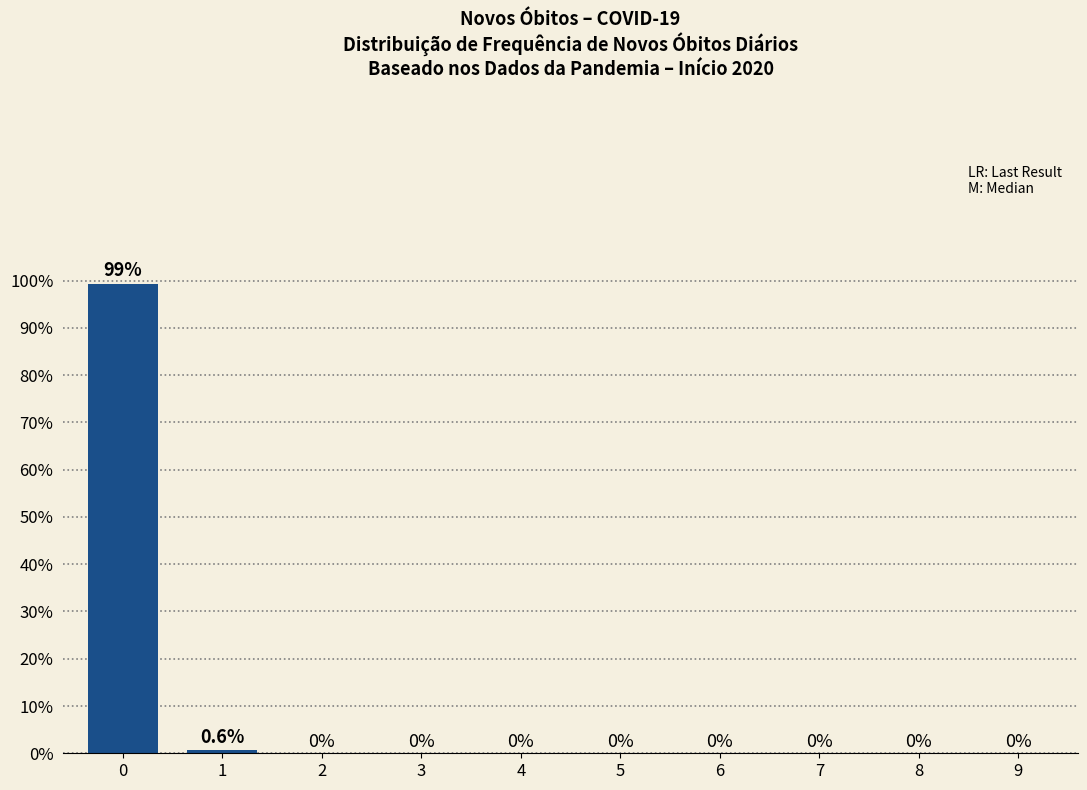

Reading left to right, what are all the values shown in this chart?

99.4	0.6	0.0	0.0	0.0	0.0	0.0	0.0	0.0	0.0